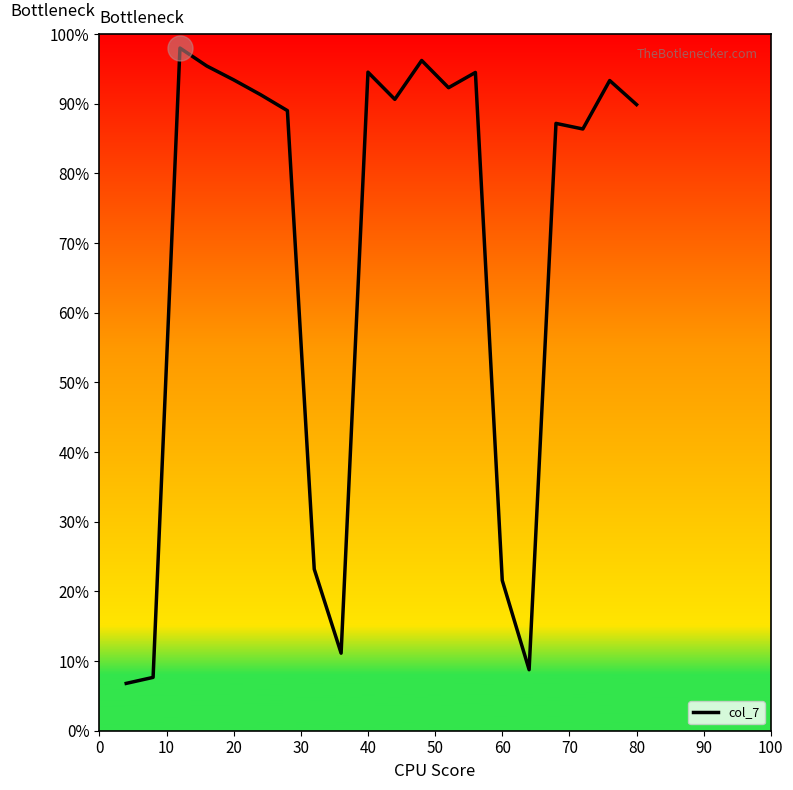

What is the difference between the maximum and minimum values?

91.2